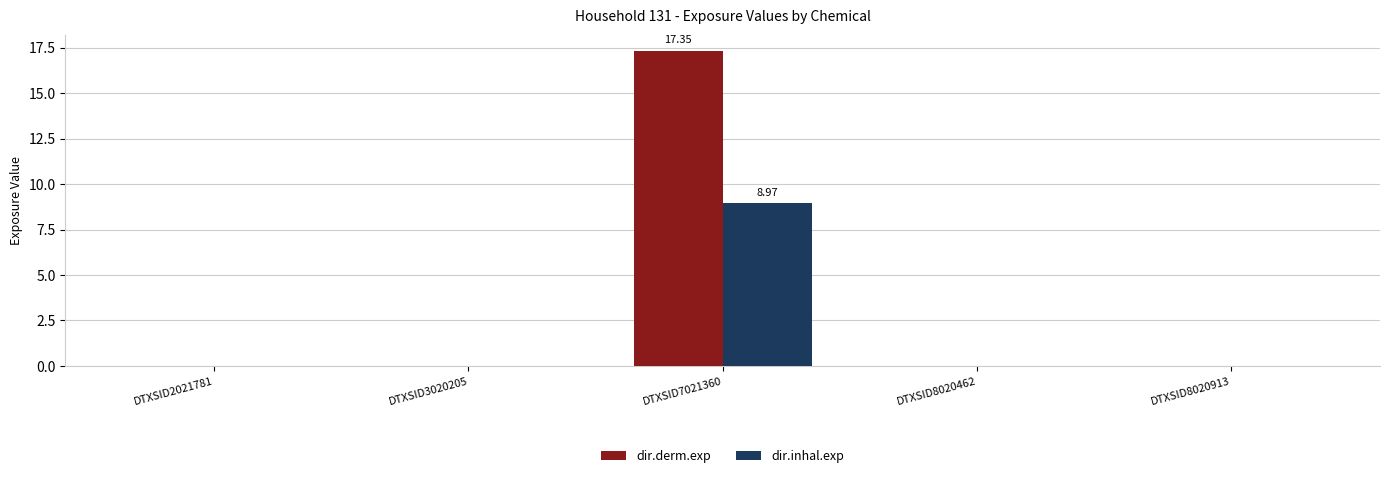

Which series has the largest total across all categories?

dir.derm.exp